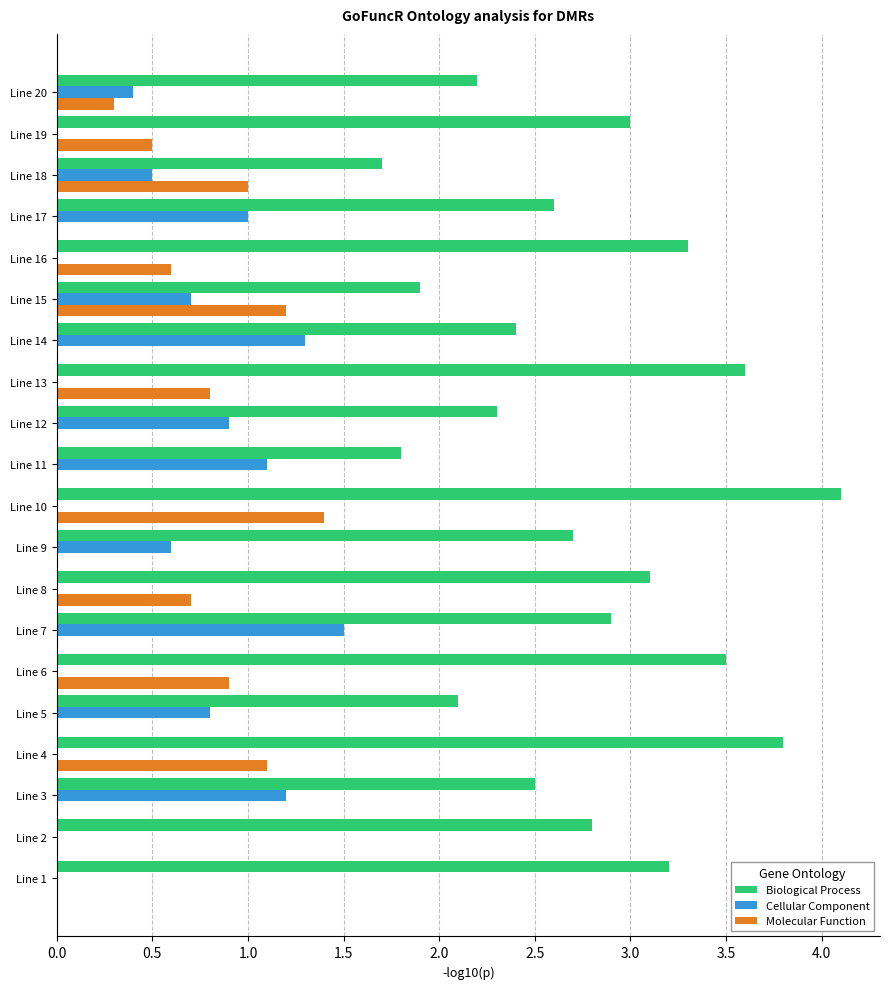

What is the maximum value for Biological Process?

4.1